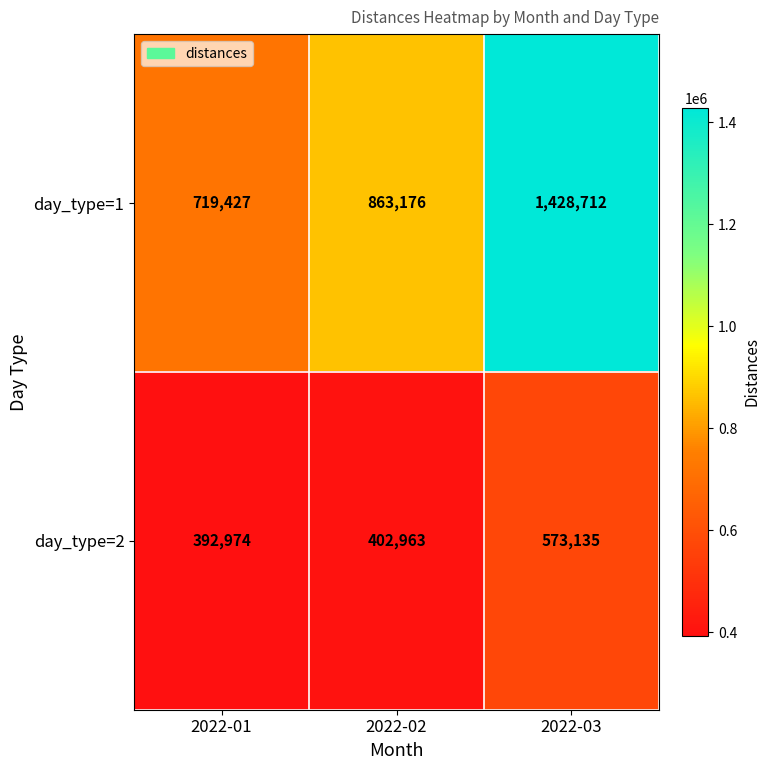

At which category is the sum across all series the highest?

2022-03